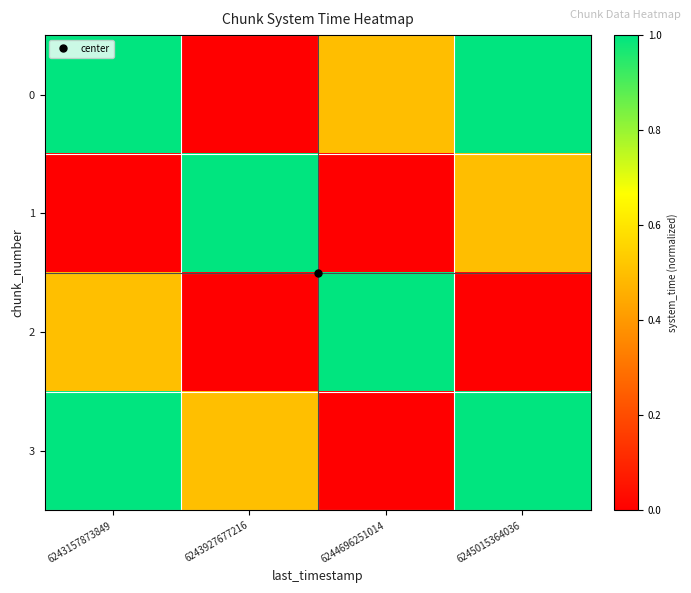

Between 6243927677216 and 6244696251014, which is larger?

6244696251014